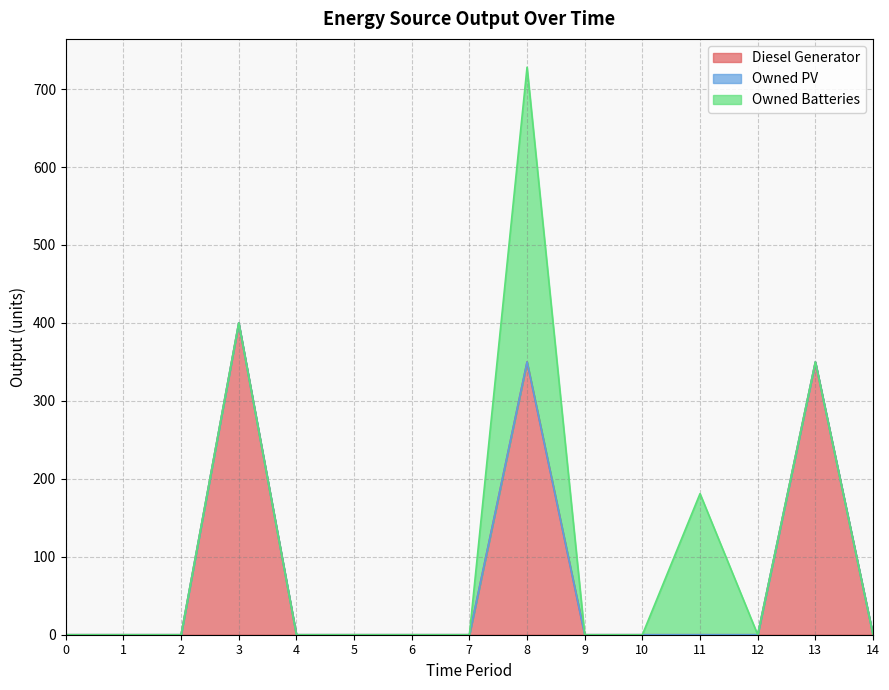

Where is the first local maximum for Diesel Generator?

3